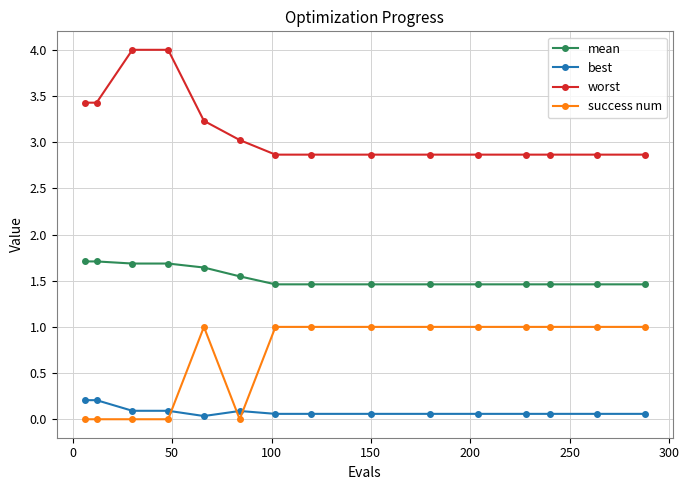

What is the lowest value of the worst series?

2.9